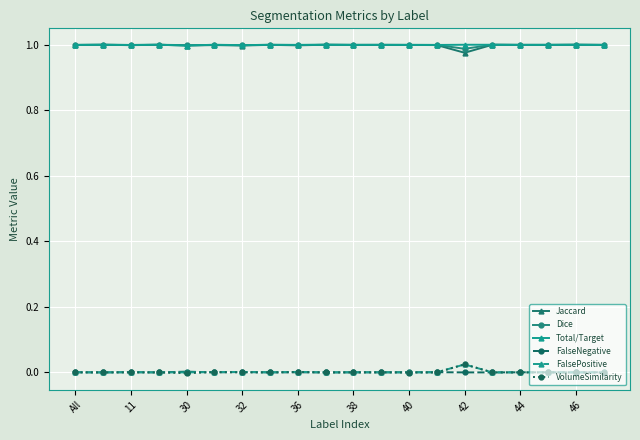

True or false: Dice and FalseNegative intersect in this chart.

False